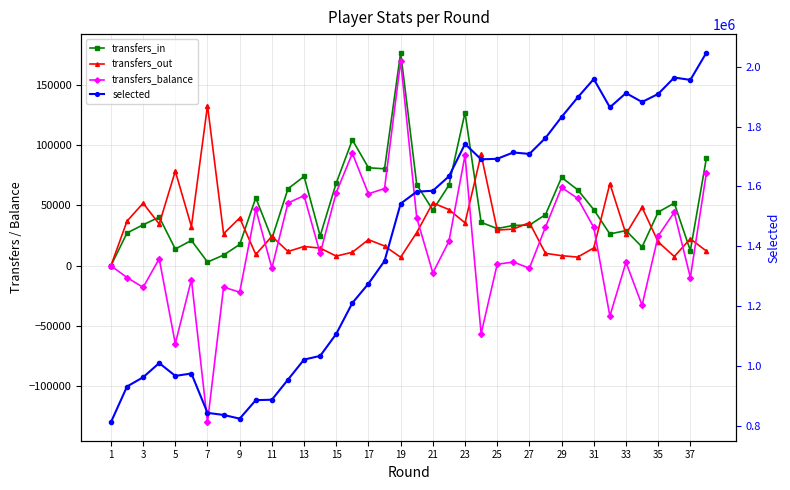

Rank the series by their maximum value, from highest to lowest.

selected, transfers_in, transfers_balance, transfers_out